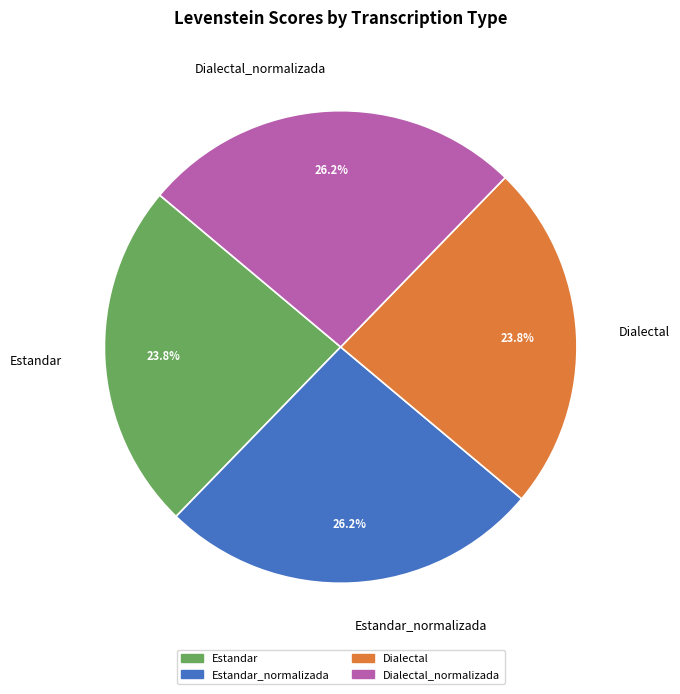

Does any single category account for the majority?

No